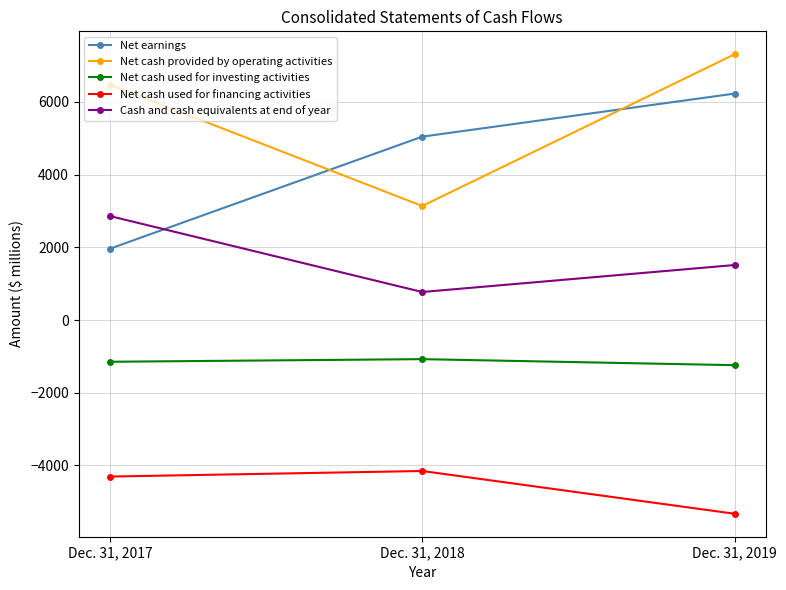

How many values in the Cash and cash equivalents at end of year series are below 1514?

1